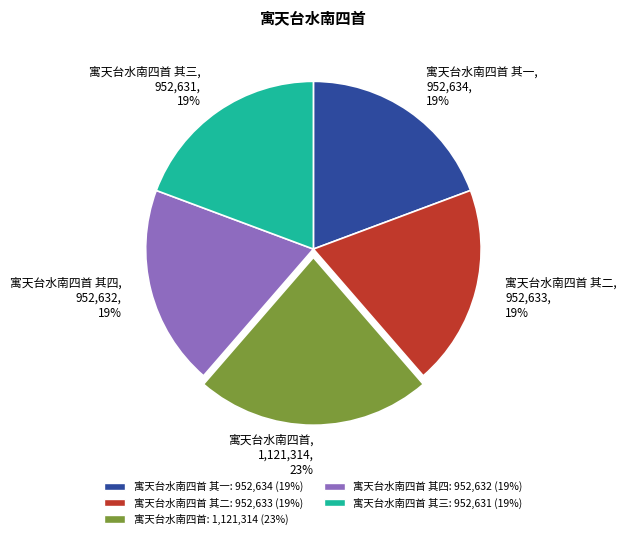

Combined, do 寓天台水南四首 其三: 952,631 (19%) and 寓天台水南四首: 1,121,314 (23%) account for over 50%?

No